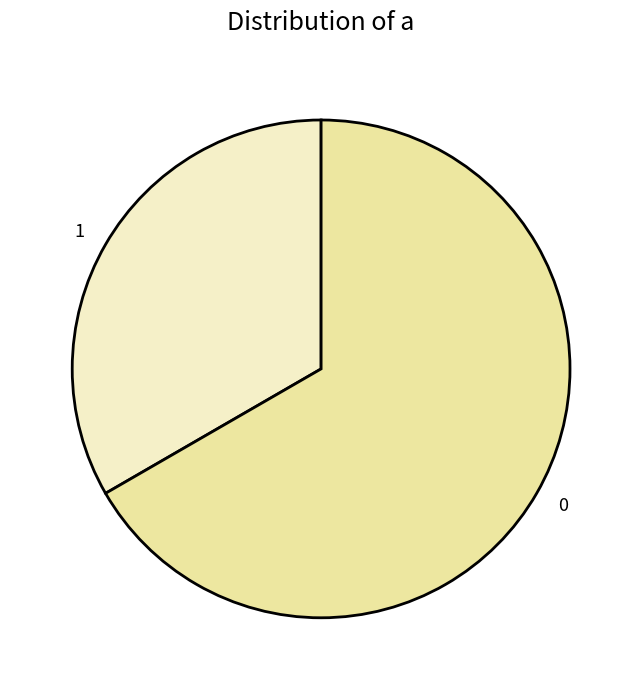

Approximately how many times larger is the value at 1 compared to 0?

0.5